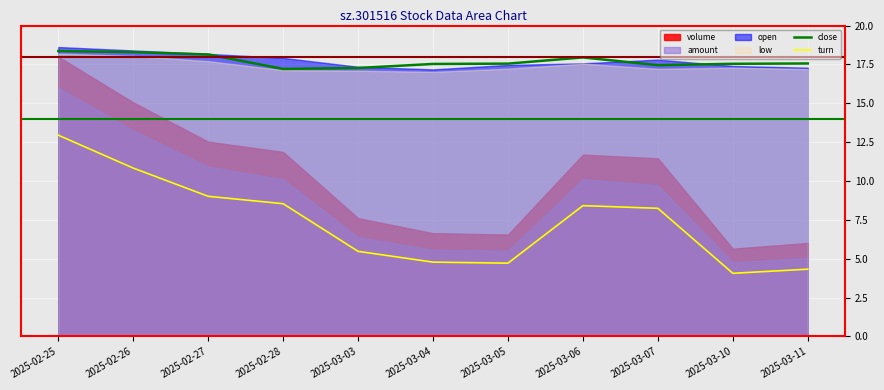

Is it true that close equals 18.1 at 2025-02-27?

True